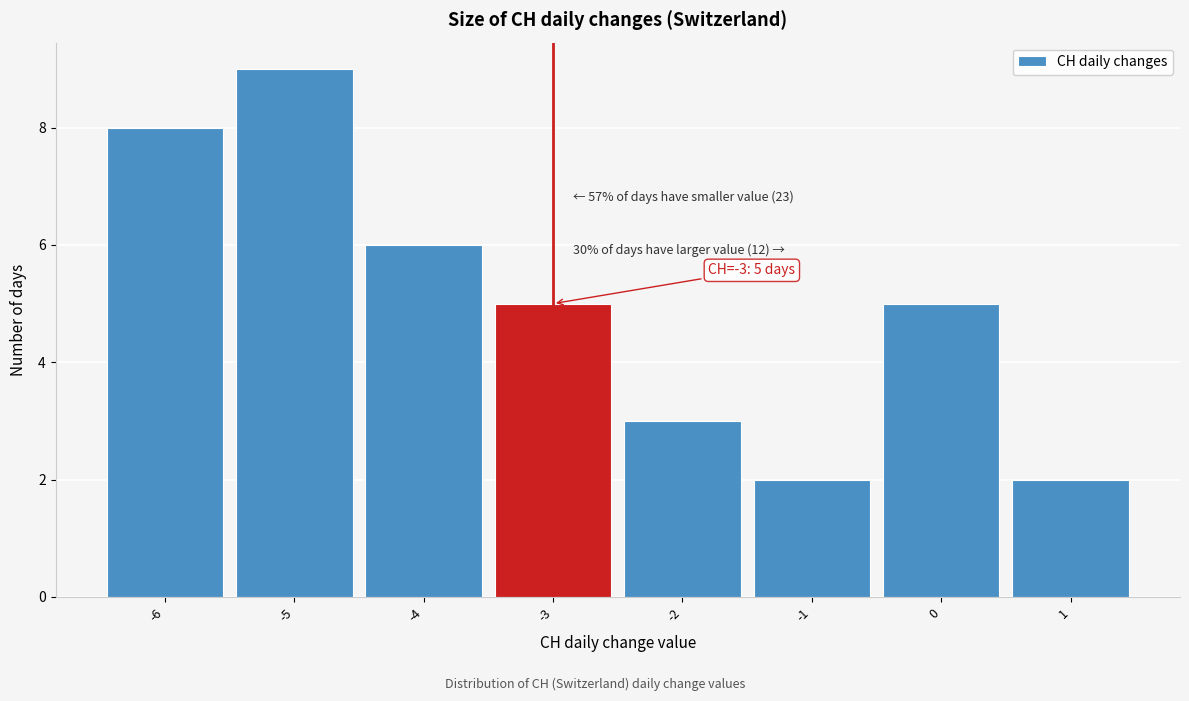

Over which range of the x-axis is the bar tallest?

-5.5 to -4.5